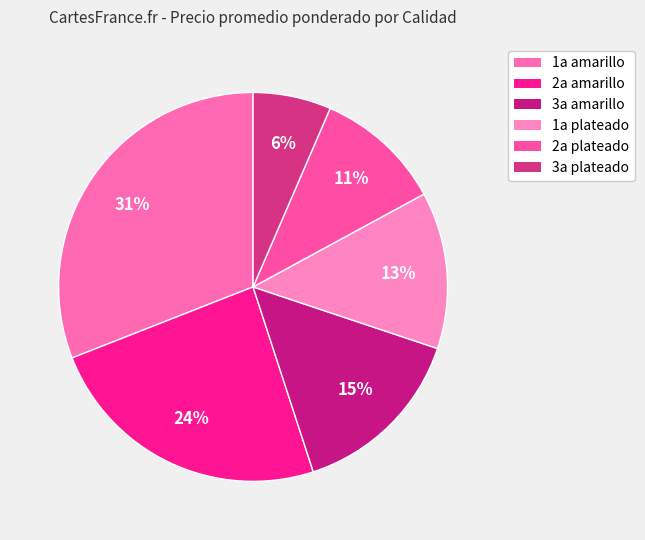

How much of the chart is everything except 1a amarillo?

69.0%